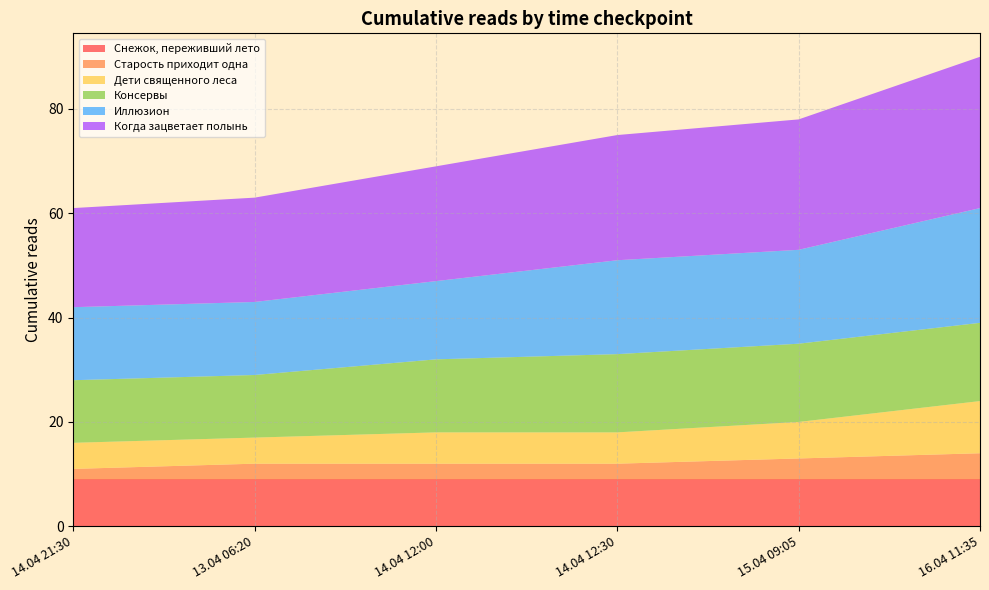

Reading left to right, what are all the values shown in this chart?

Снежок, переживший лето: 9	9	9	9	9	9
Старость приходит одна: 2	3	3	3	4	5
Дети священного леса: 5	5	6	6	7	10
Консервы: 12	12	14	15	15	15
Иллюзион: 14	14	15	18	18	22
Когда зацветает полынь: 19	20	22	24	25	29